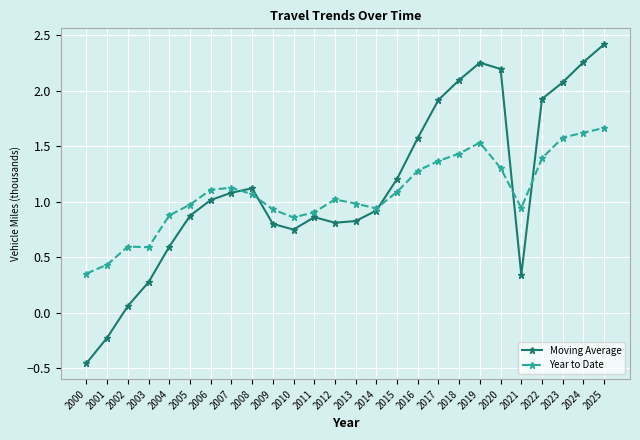

How many values in the Year to Date series exceed 1?

14